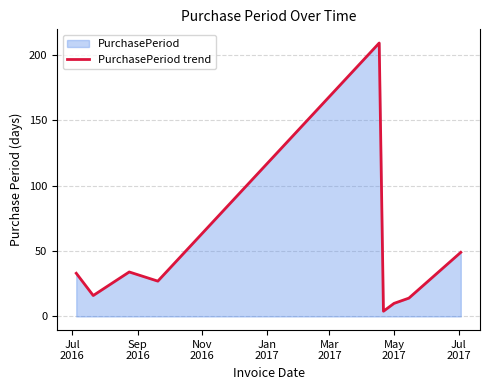

What is the maximum value shown in the chart?

209